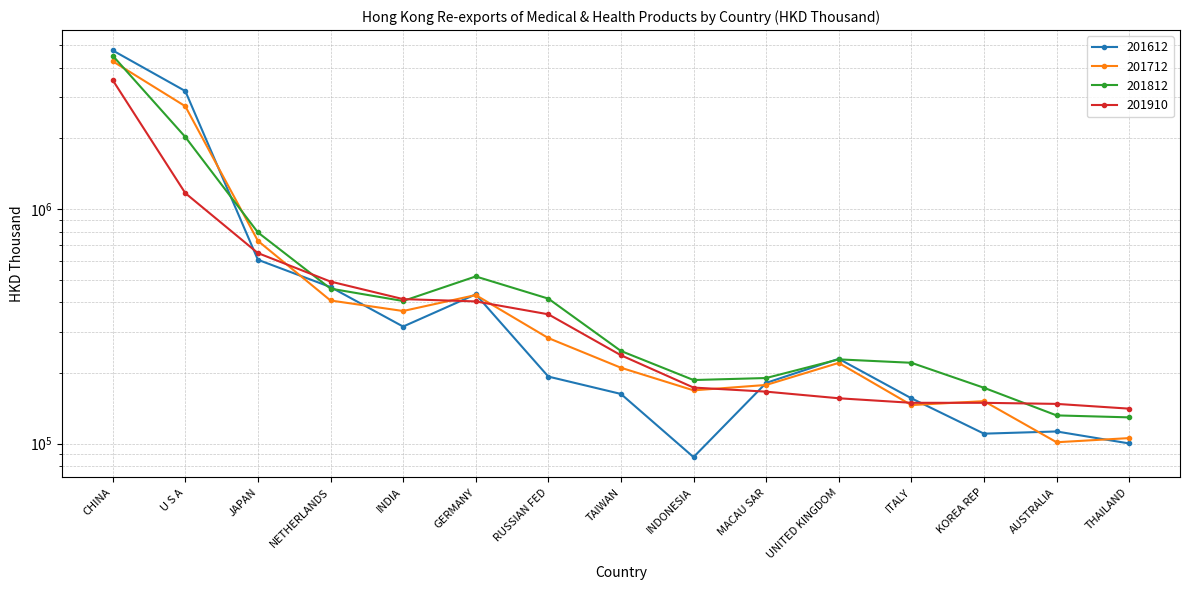

How many lines are shown in the chart?

4